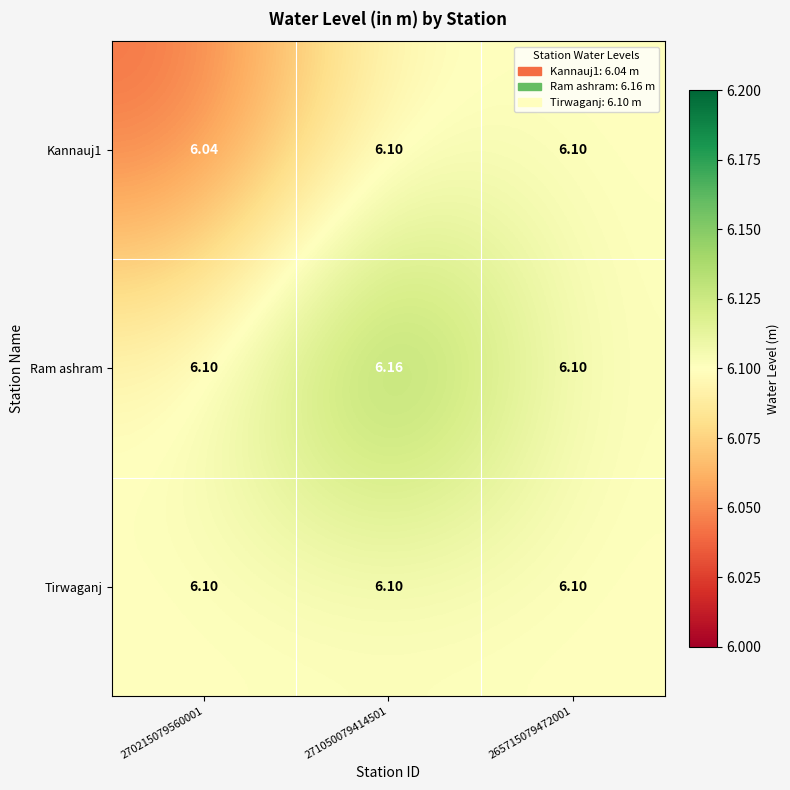

Between 271050079414501 and 265715079472001, which series saw the biggest shift?

Ram ashram